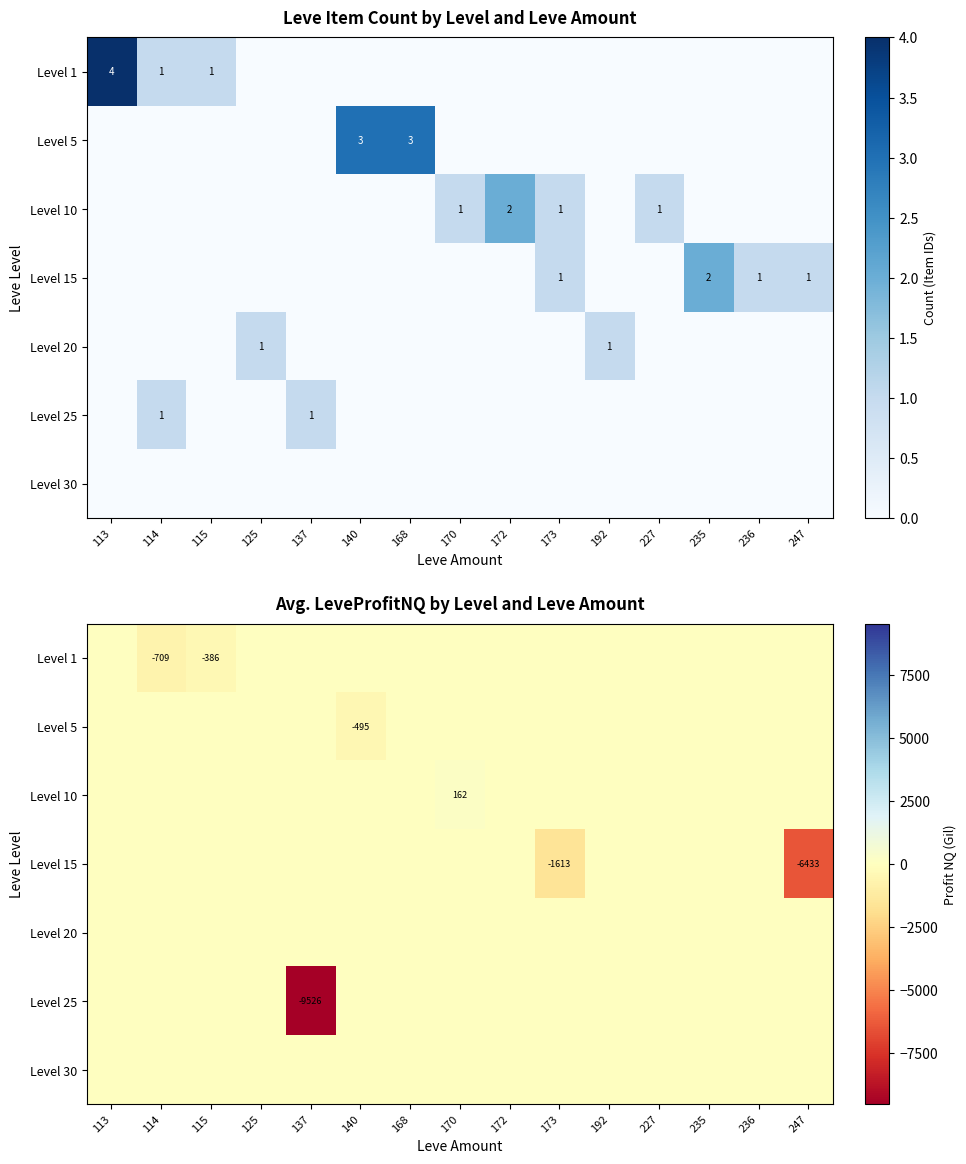

What is the maximum value shown in the chart?

162.0